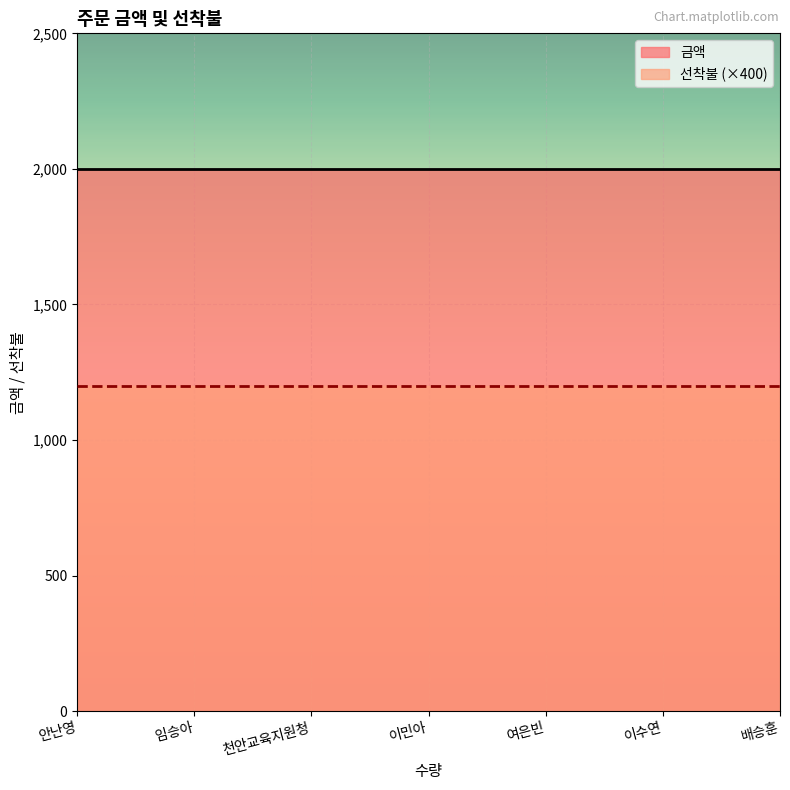

What is the label of the 5th point from the right?

천안교육지원청